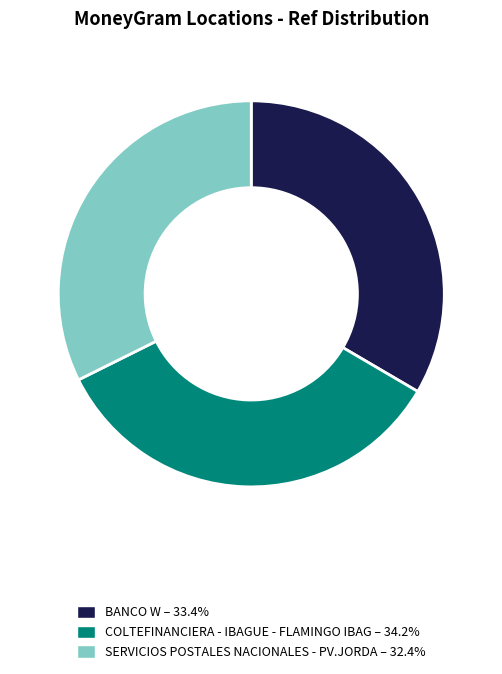

Does SERVICIOS POSTALES NACIONALES - PV.JORDA account for over 50% of the chart?

No